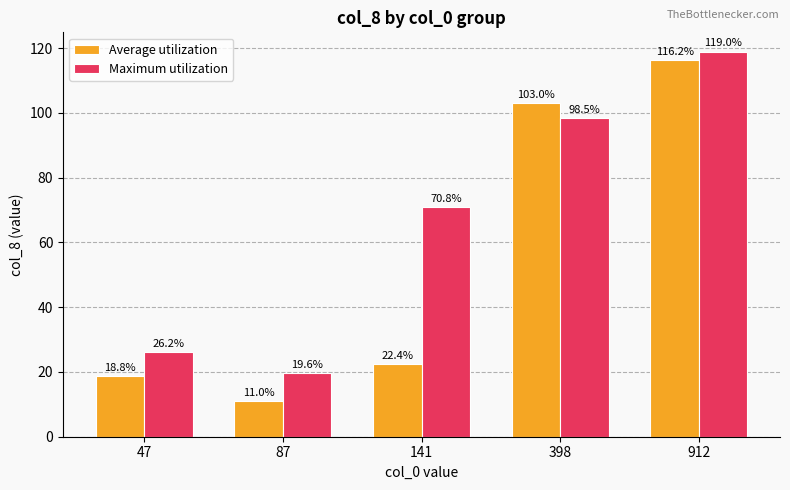

List the labels in order of Maximum utilization value, largest first.

912, 398, 141, 47, 87